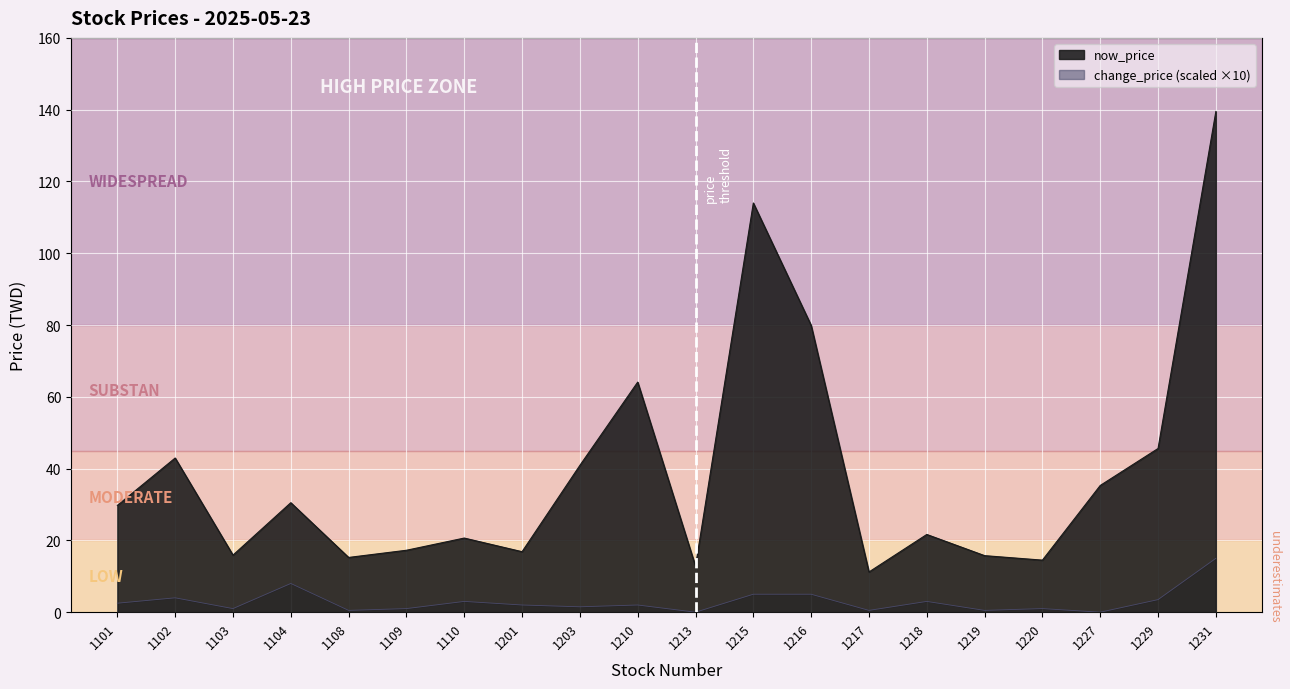

Where is the first local maximum?

1102